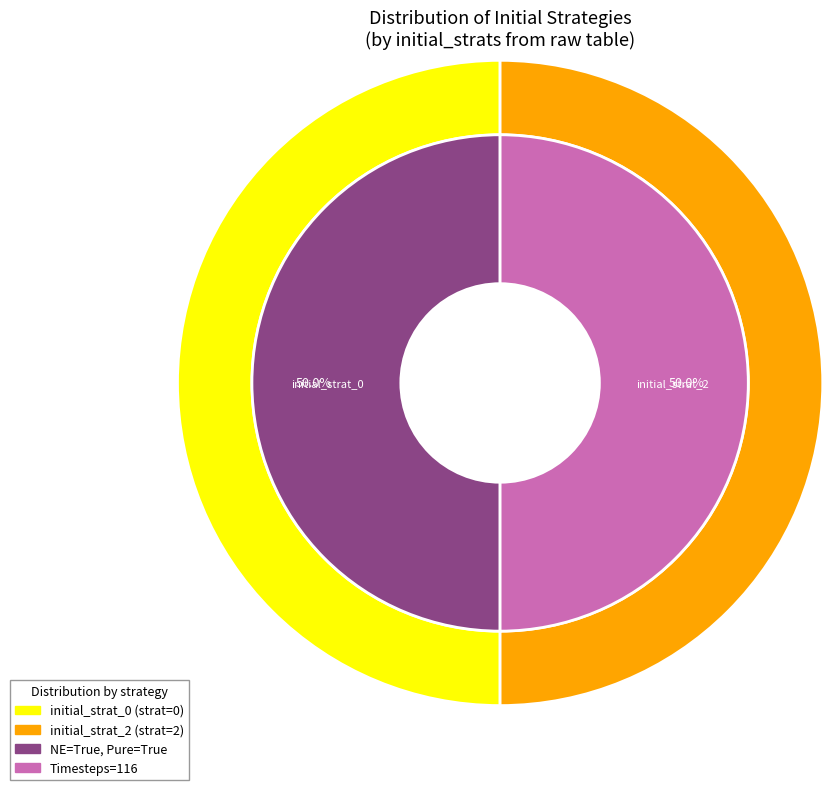

Which category has the biggest portion of the pie?

Strategy 2